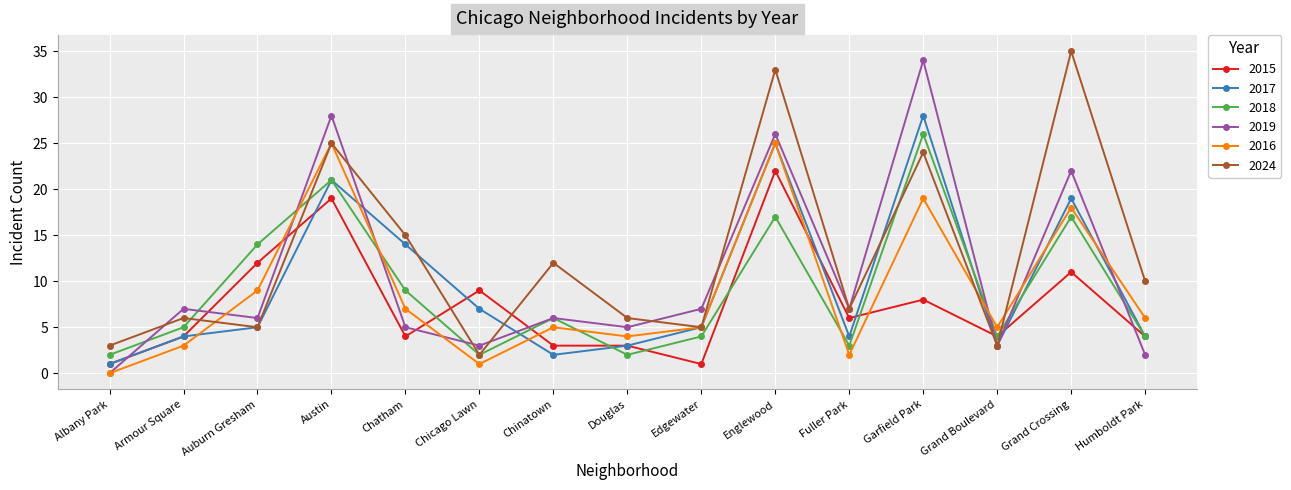

Reading left to right, what are all the values shown in this chart?

2015: Albany Park=1	Armour Square=4	Auburn Gresham=12	Austin=19	Chatham=4	Chicago Lawn=9	Chinatown=3	Douglas=3	Edgewater=1	Englewood=22	Fuller Park=6	Garfield Park=8	Grand Boulevard=4	Grand Crossing=11	Humboldt Park=4
2017: Albany Park=1	Armour Square=4	Auburn Gresham=5	Austin=21	Chatham=14	Chicago Lawn=7	Chinatown=2	Douglas=3	Edgewater=5	Englewood=25	Fuller Park=4	Garfield Park=28	Grand Boulevard=3	Grand Crossing=19	Humboldt Park=4
2018: Albany Park=2	Armour Square=5	Auburn Gresham=14	Austin=21	Chatham=9	Chicago Lawn=2	Chinatown=6	Douglas=2	Edgewater=4	Englewood=17	Fuller Park=3	Garfield Park=26	Grand Boulevard=4	Grand Crossing=17	Humboldt Park=4
2019: Albany Park=0	Armour Square=7	Auburn Gresham=6	Austin=28	Chatham=5	Chicago Lawn=3	Chinatown=6	Douglas=5	Edgewater=7	Englewood=26	Fuller Park=7	Garfield Park=34	Grand Boulevard=3	Grand Crossing=22	Humboldt Park=2
2016: Albany Park=0	Armour Square=3	Auburn Gresham=9	Austin=25	Chatham=7	Chicago Lawn=1	Chinatown=5	Douglas=4	Edgewater=5	Englewood=25	Fuller Park=2	Garfield Park=19	Grand Boulevard=5	Grand Crossing=18	Humboldt Park=6
2024: Albany Park=3	Armour Square=6	Auburn Gresham=5	Austin=25	Chatham=15	Chicago Lawn=2	Chinatown=12	Douglas=6	Edgewater=5	Englewood=33	Fuller Park=7	Garfield Park=24	Grand Boulevard=3	Grand Crossing=35	Humboldt Park=10